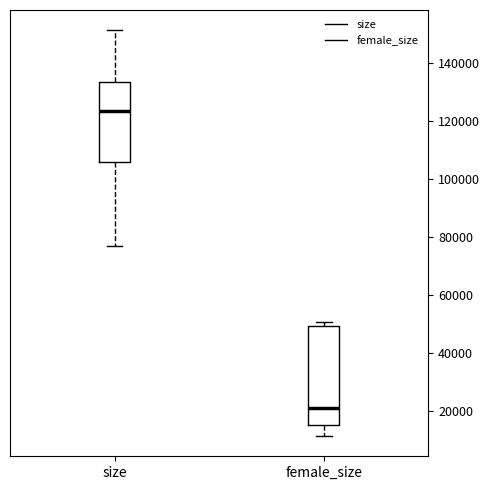

Comparing the boxes themselves (not the whiskers), which one is the tallest?

female_size